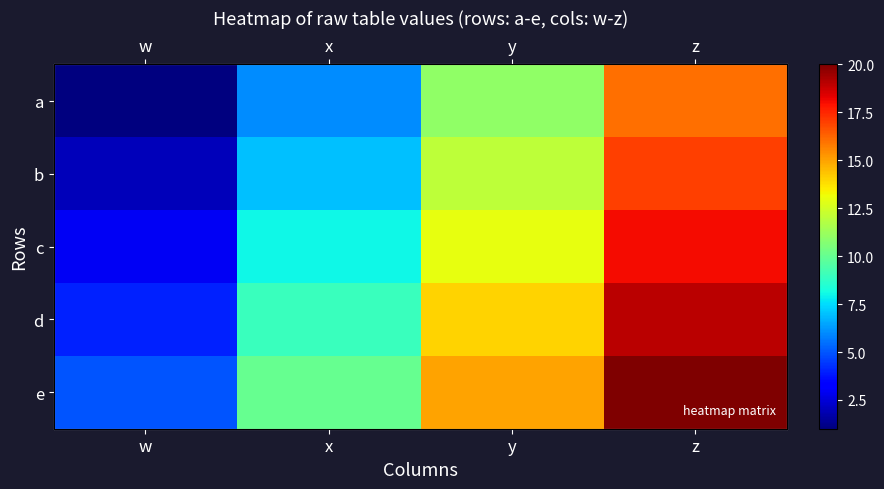

What is the average value of the a series?

8